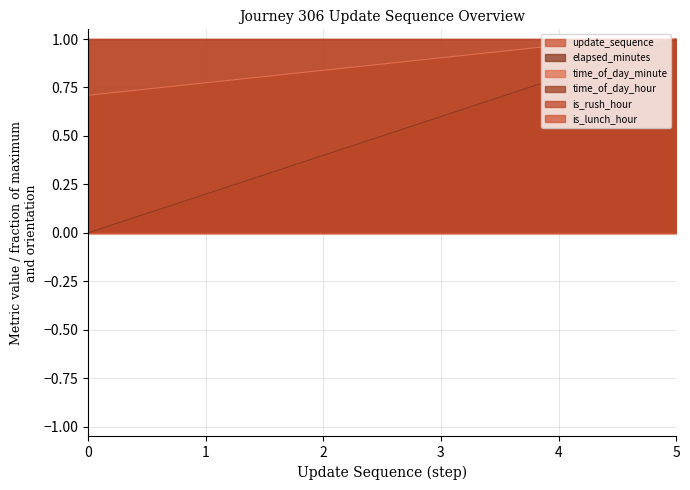

What is the value of the time_of_day_minute point at the 3rd from the left?

0.8